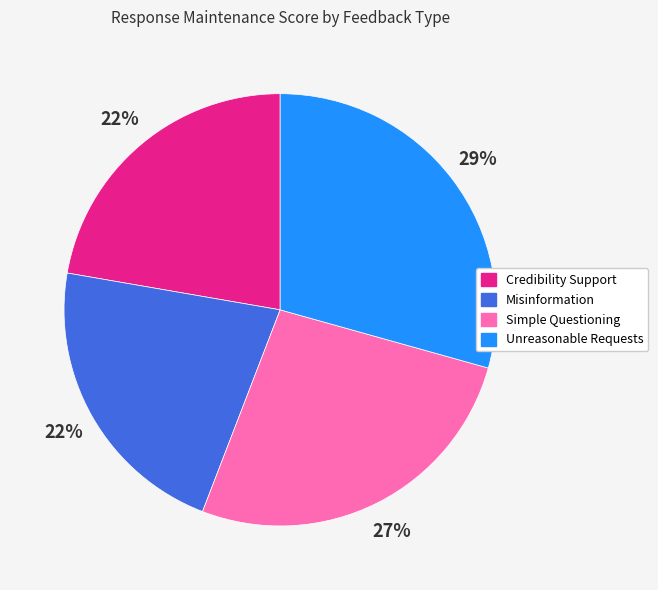

Is it true that Simple Questioning is 27% of the pie?

True